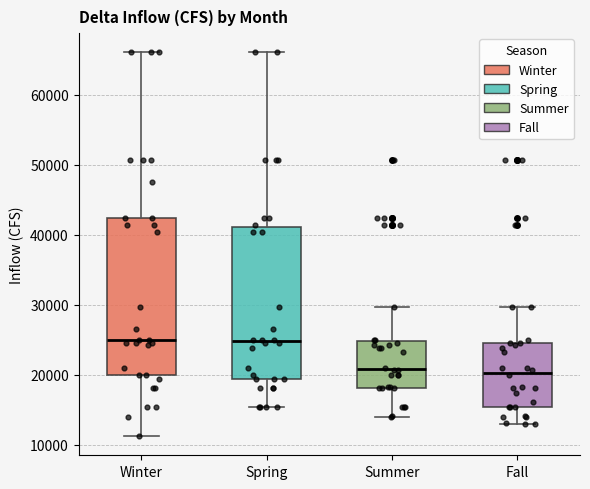

Reading left to right, read every box against the y-axis: the position of its median line, the range the box covers, and the ends of its whiskers. The values are not printed on the chart, so give them approximately, as read against the axis.

Winter: median 25000, box 20000 to 42000, whiskers 11000 to 66000
Spring: median 25000, box 19000 to 41000, whiskers 15000 to 66000
Summer: median 21000, box 18000 to 25000, whiskers 14000 to 30000
Fall: median 20000, box 15000 to 25000, whiskers 13000 to 30000